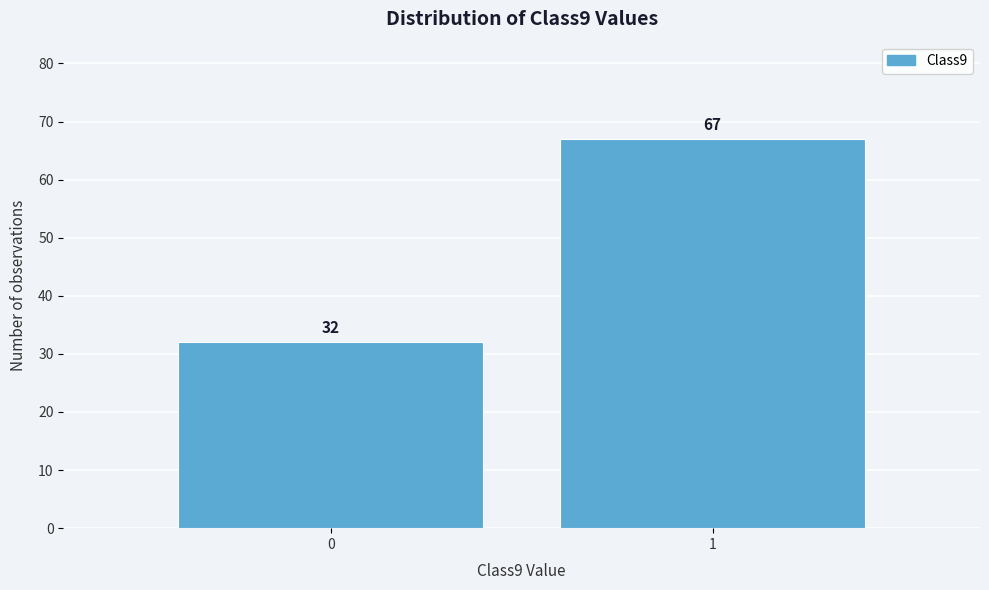

Reading left to right, transcribe all the data shown in this chart.

32	67